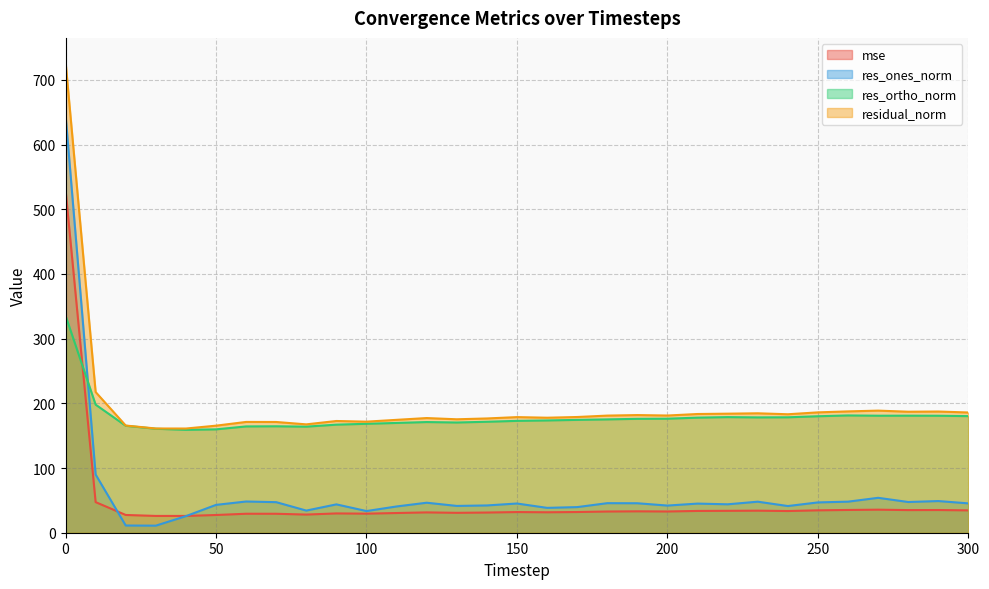

How many values in the res_ortho_norm series are below 174?

15